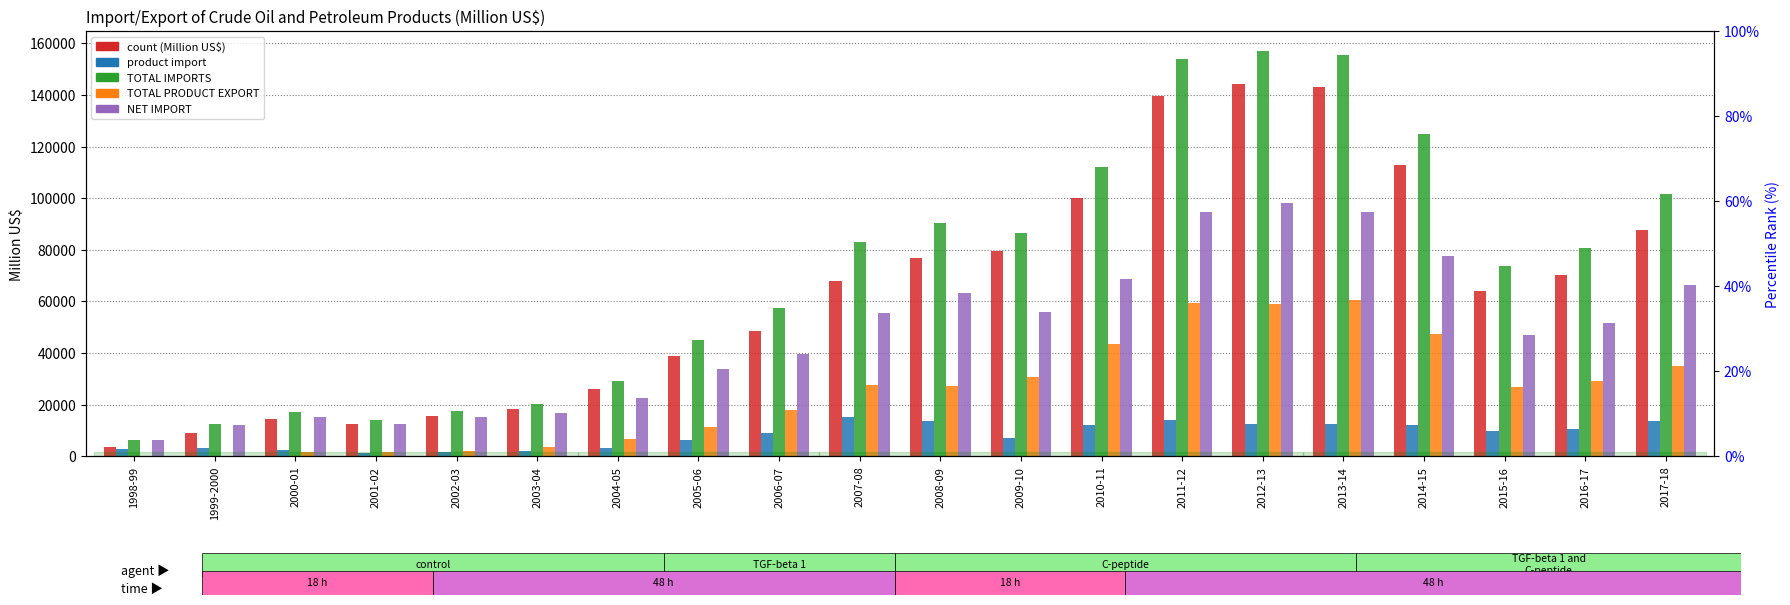

Between 2003-04 and 2015-16, which series saw the biggest shift?

TOTAL IMPORTS